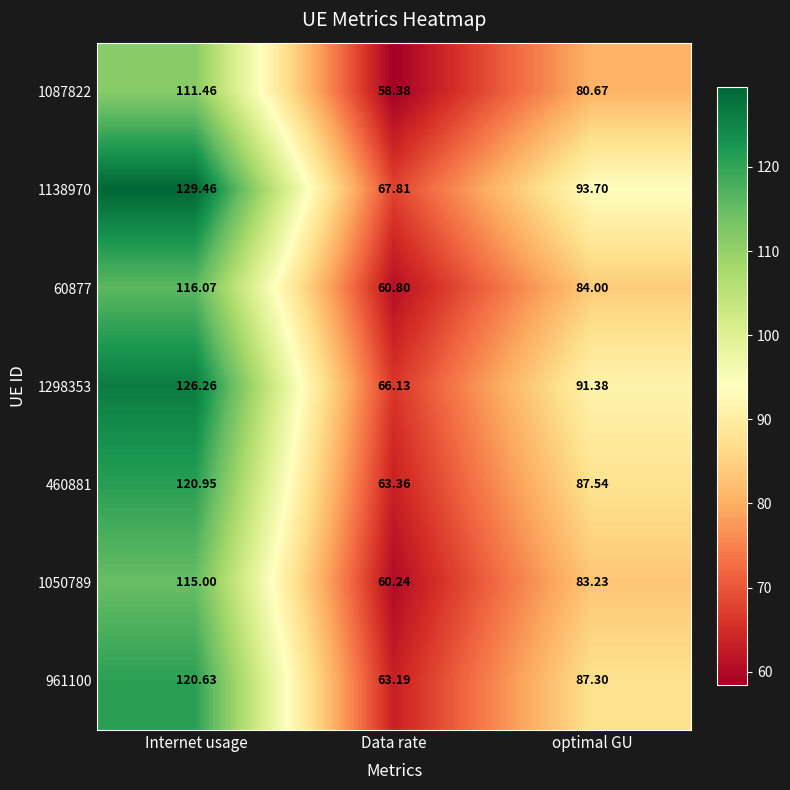

At which category does the chart reach its peak across all series?

Internet usage